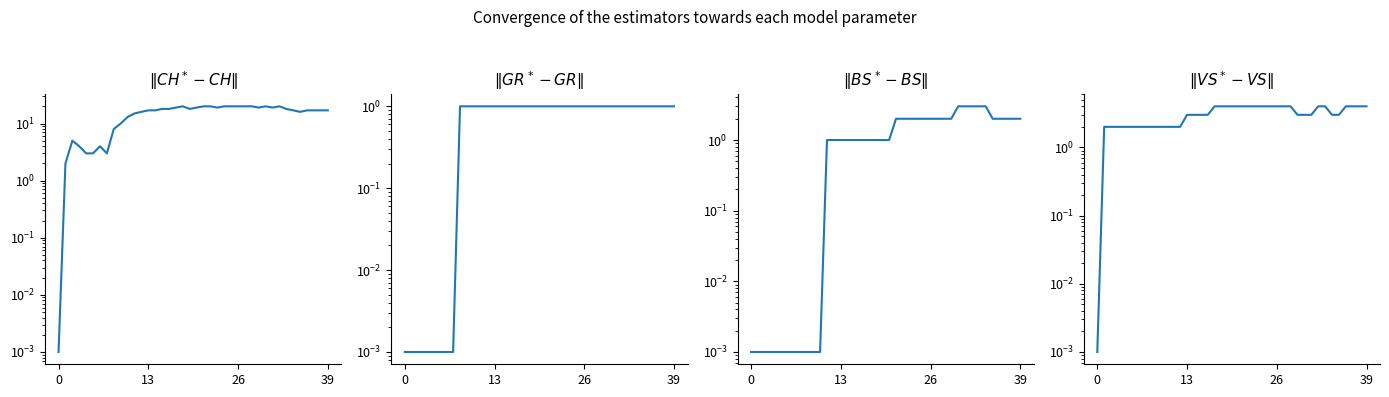

What is the approximate value of CH at 31?

19.0